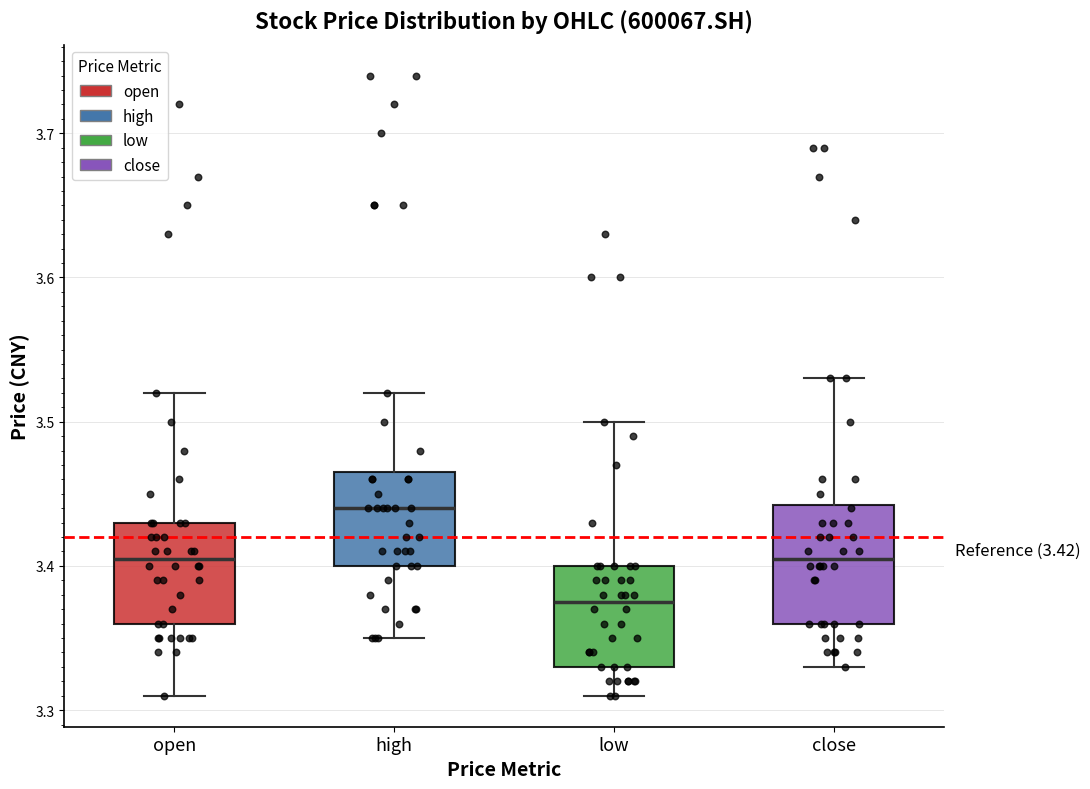

Which box is the tallest, from its lower edge to its upper edge?

close